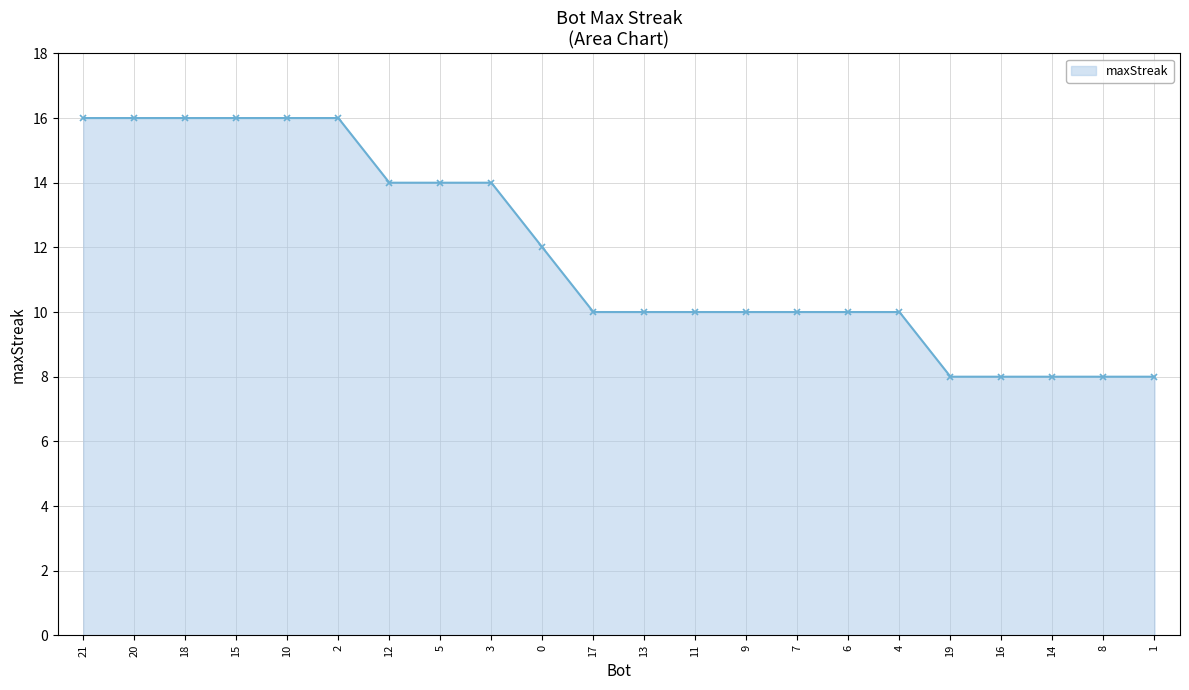

Count the number of data series in this chart.

1